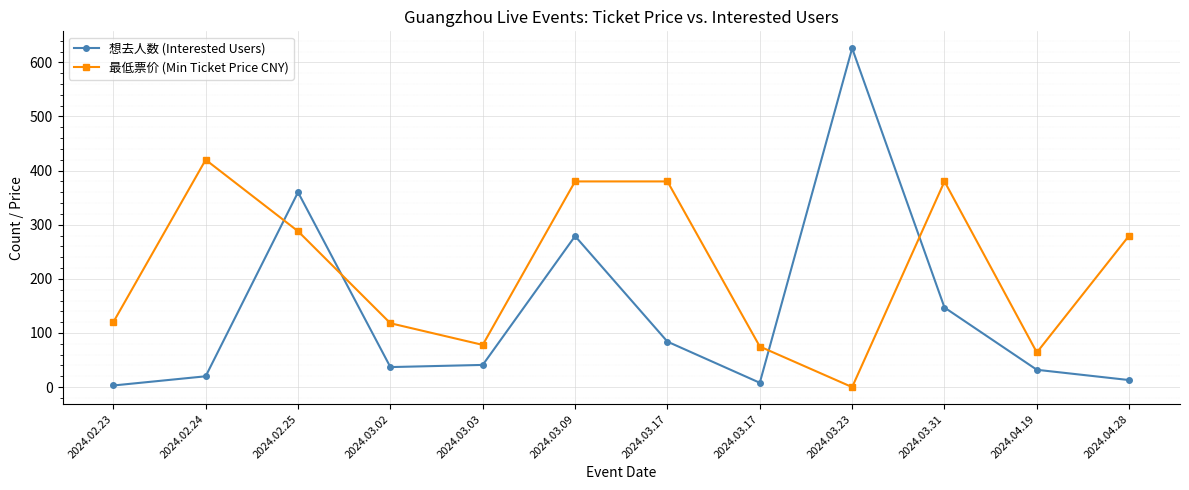

True or false: 想去人数 (Interested Users) and 最低票价 (Min Ticket Price CNY) cross at least once.

True